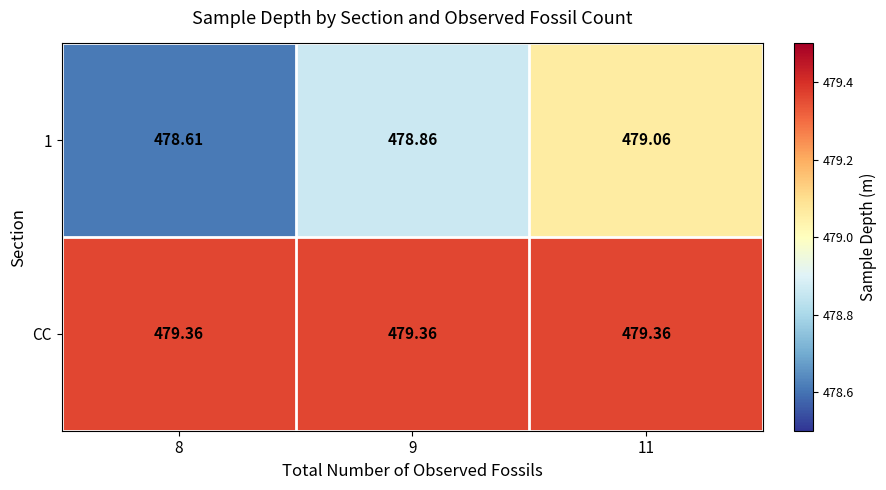

Which series has the widest spread of values?

1